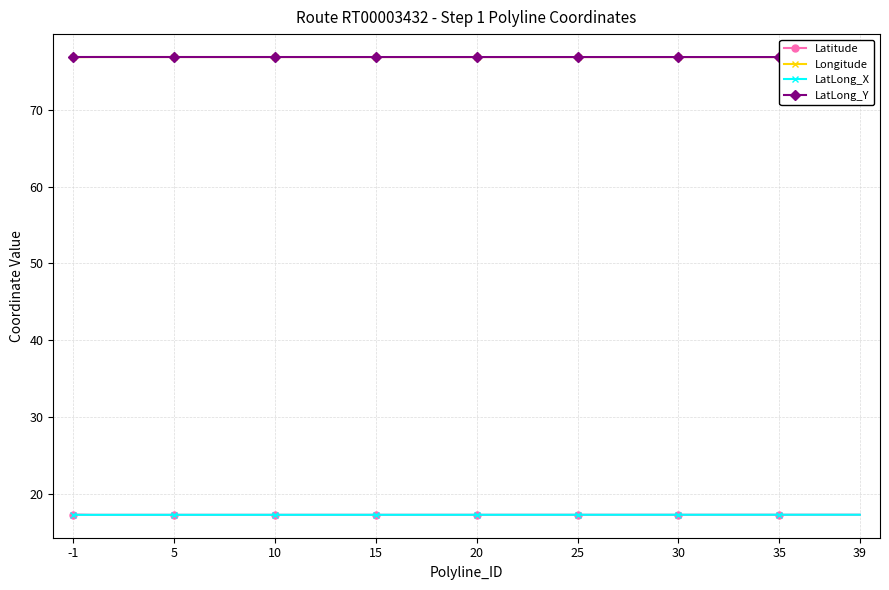

Between 25 and 13, which is larger?

25